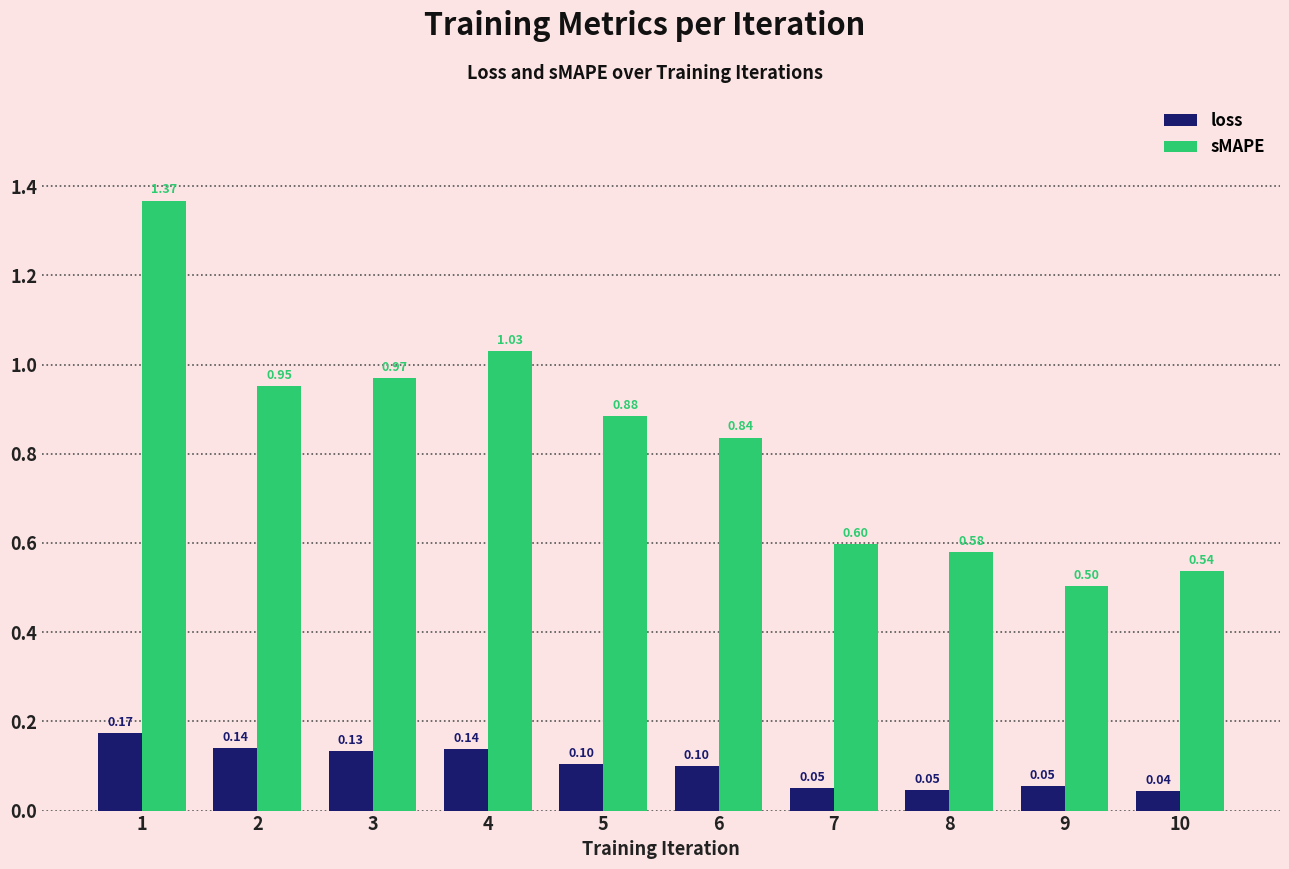

List the labels in order of sMAPE value, largest first.

1, 4, 3, 2, 5, 6, 7, 8, 10, 9